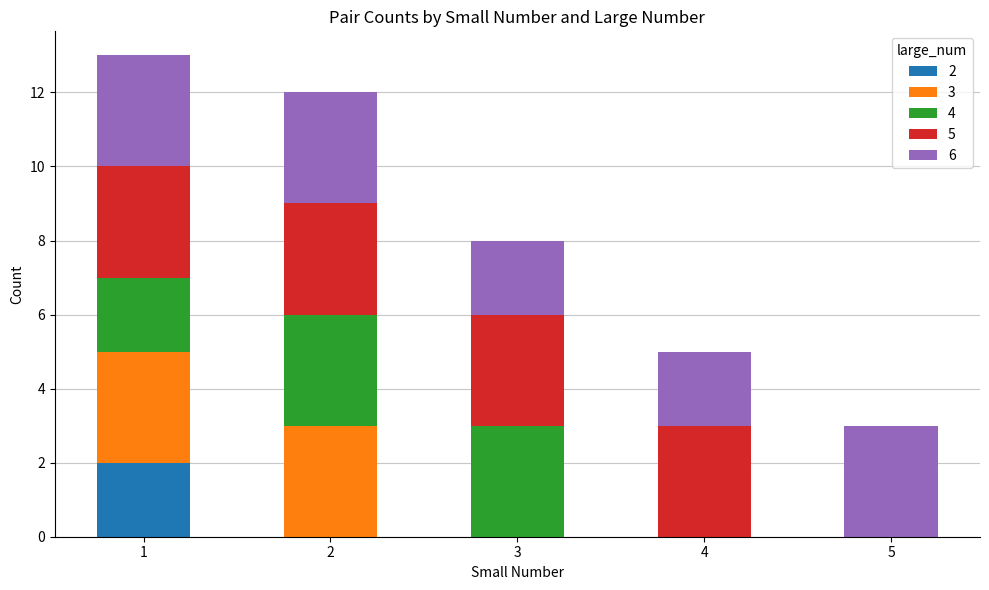

Reading right to left, transcribe the values for 2.

5=0	4=0	3=0	2=0	1=2